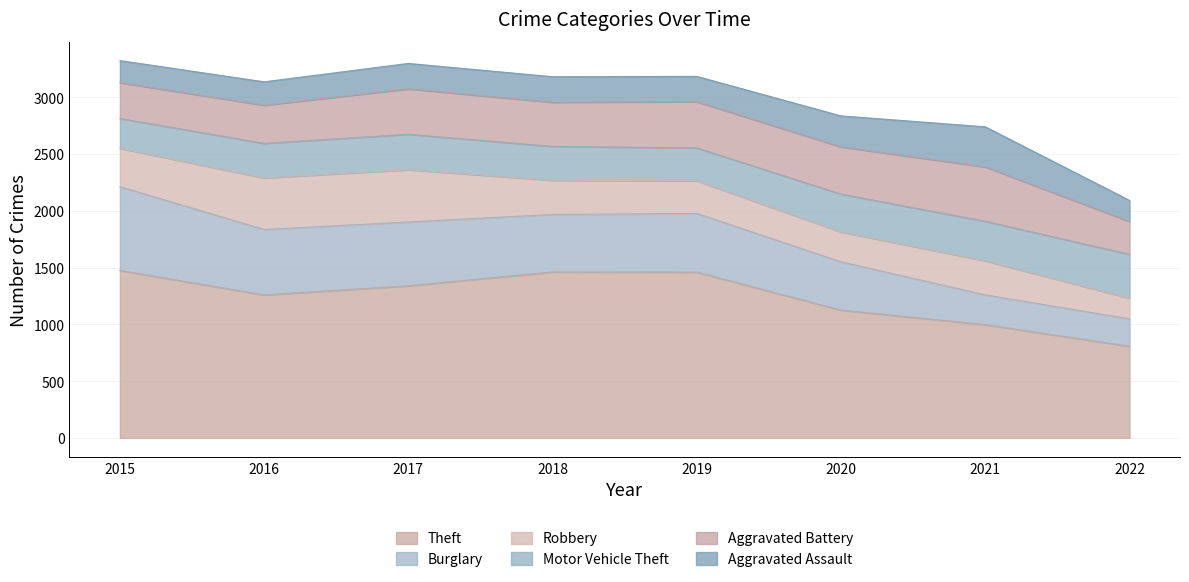

At which category does Robbery reach its first local peak?

2017